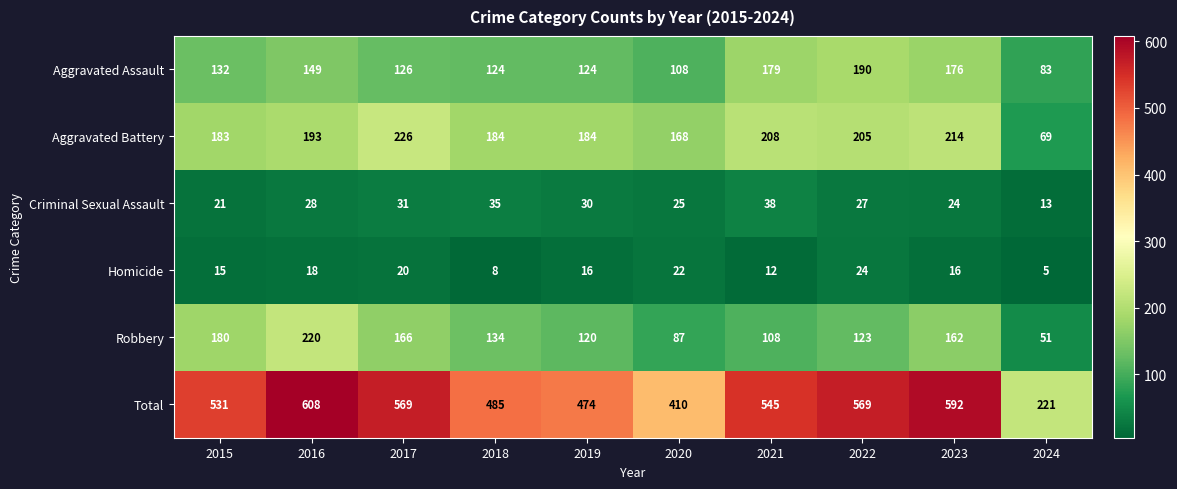

Where is Homicide nearest to the value 14?

2015